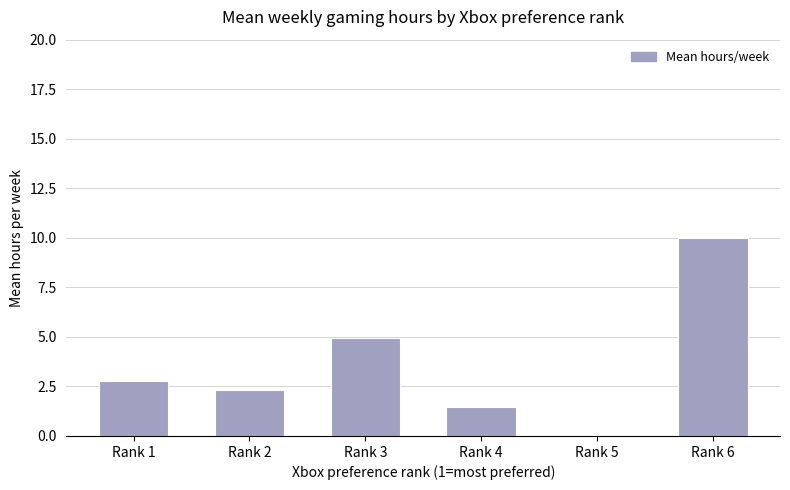

What is the sum of all values?

21.5